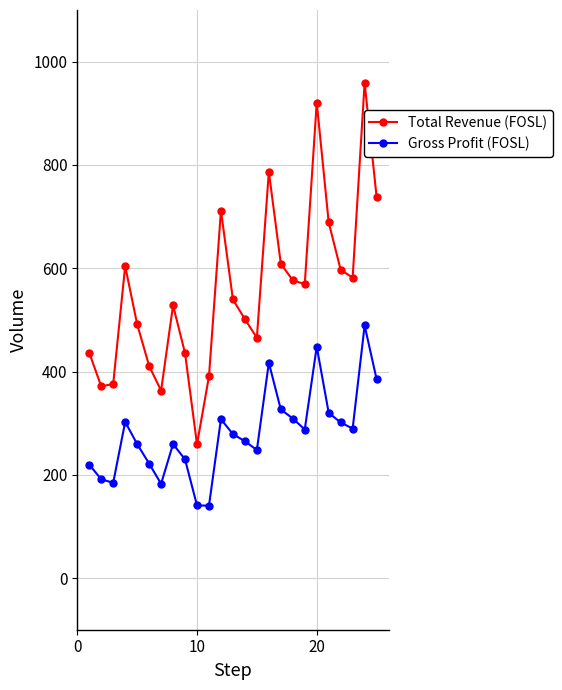

What are all the series names shown in the legend?

Total Revenue (FOSL), Gross Profit (FOSL)